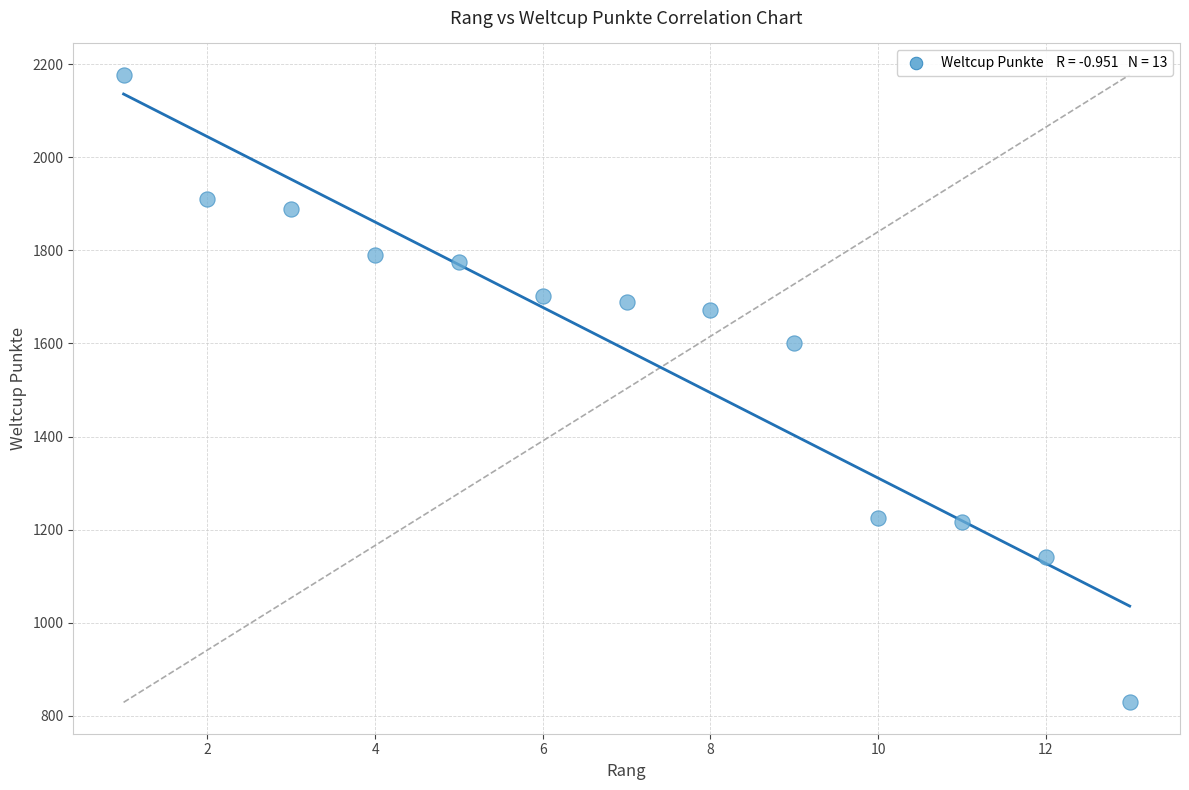

What is the range of X values (max minus min)?

12